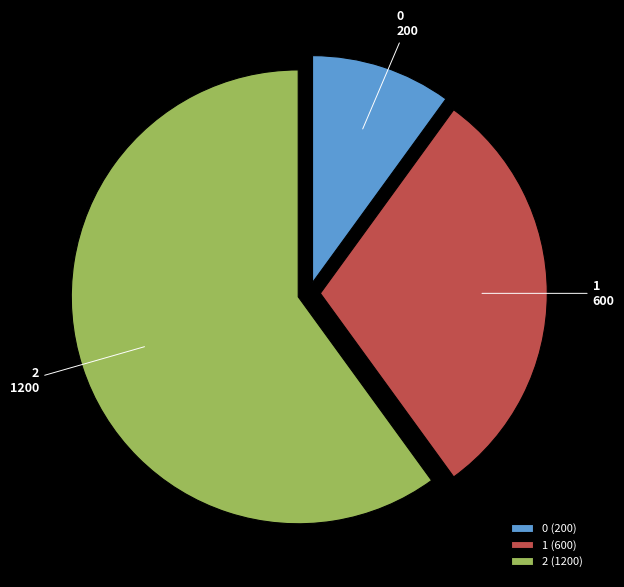

Which category accounts for the majority?

2